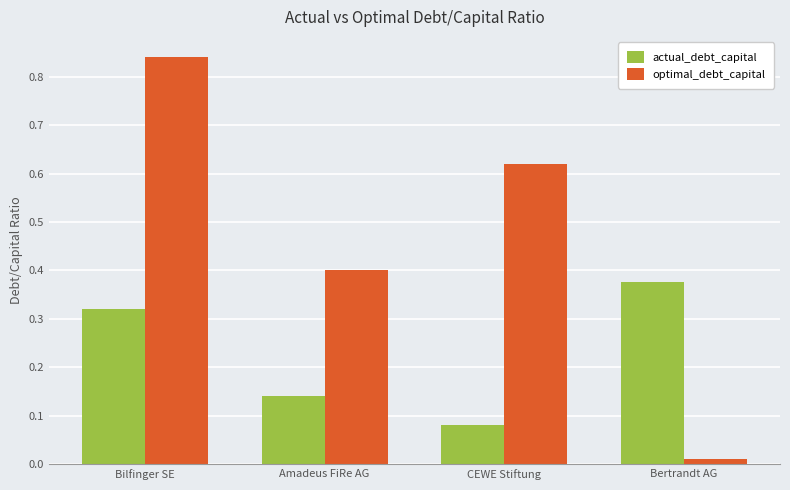

Which label corresponds to the smallest value in the chart?

Bertrandt AG